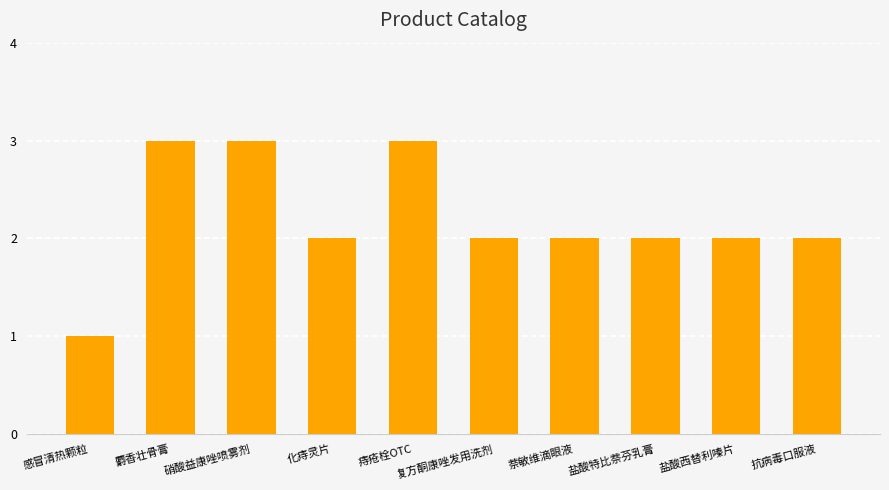

At which label does the data first exceed 2?

麝香壮骨膏